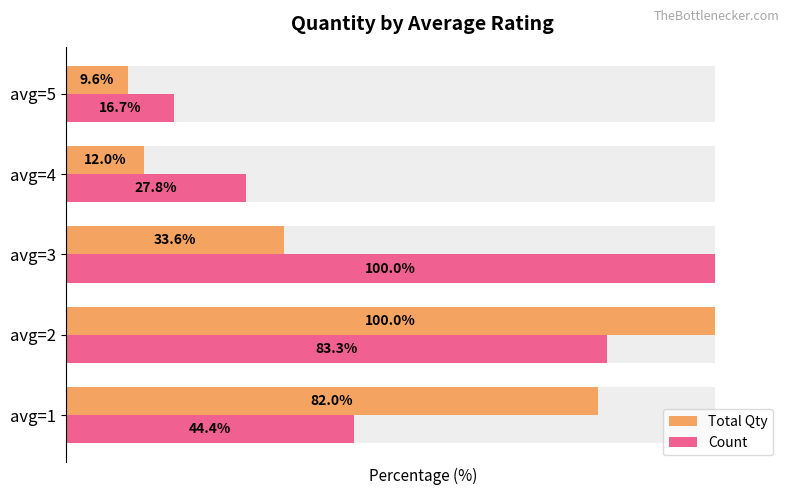

Which series has the largest total across all categories?

Count